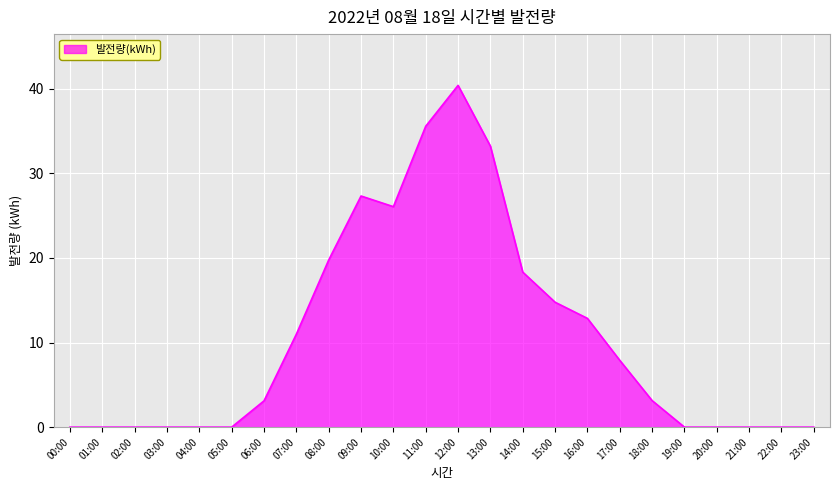

What is the maximum value shown in the chart?

40.4